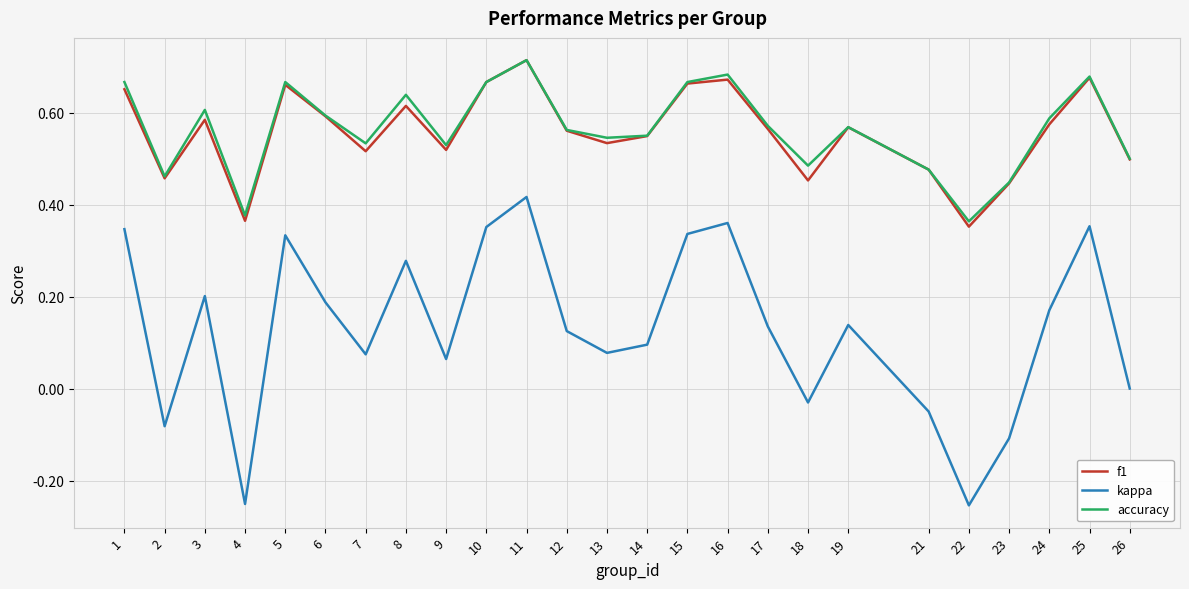

Which series has the widest spread of values?

kappa